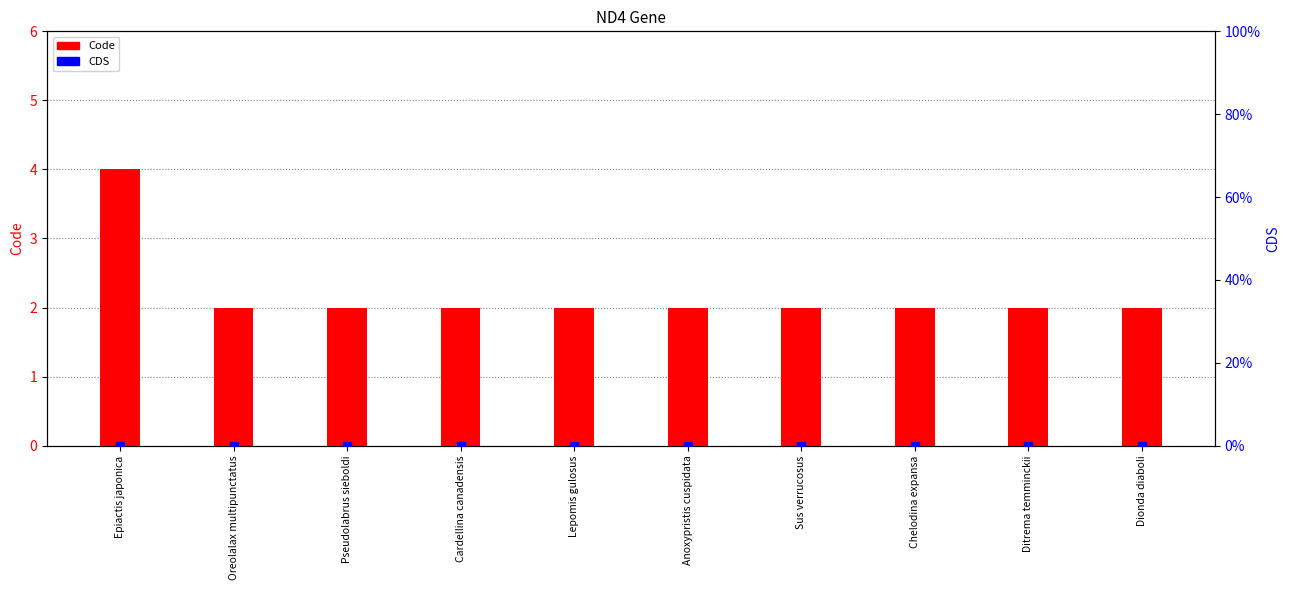

Between Lepomis gulosus and Anoxypristis cuspidata, which is larger?

Lepomis gulosus